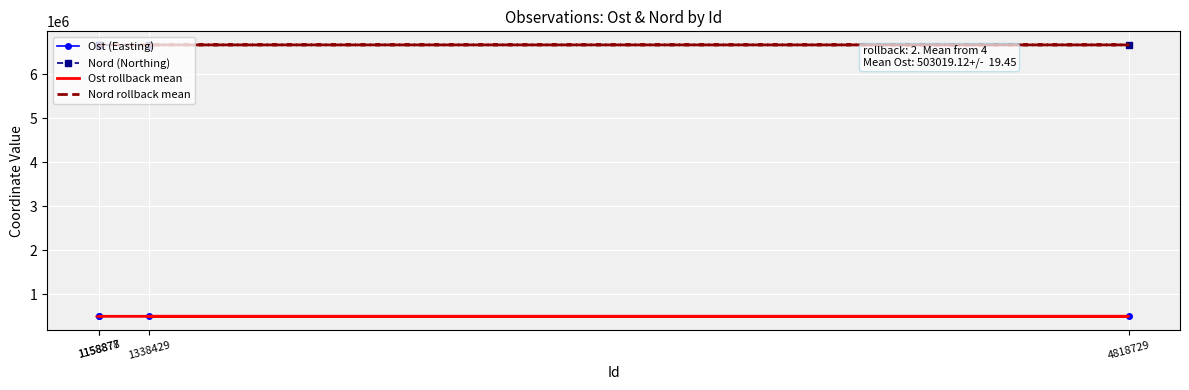

How many categories are shown in the chart?

4